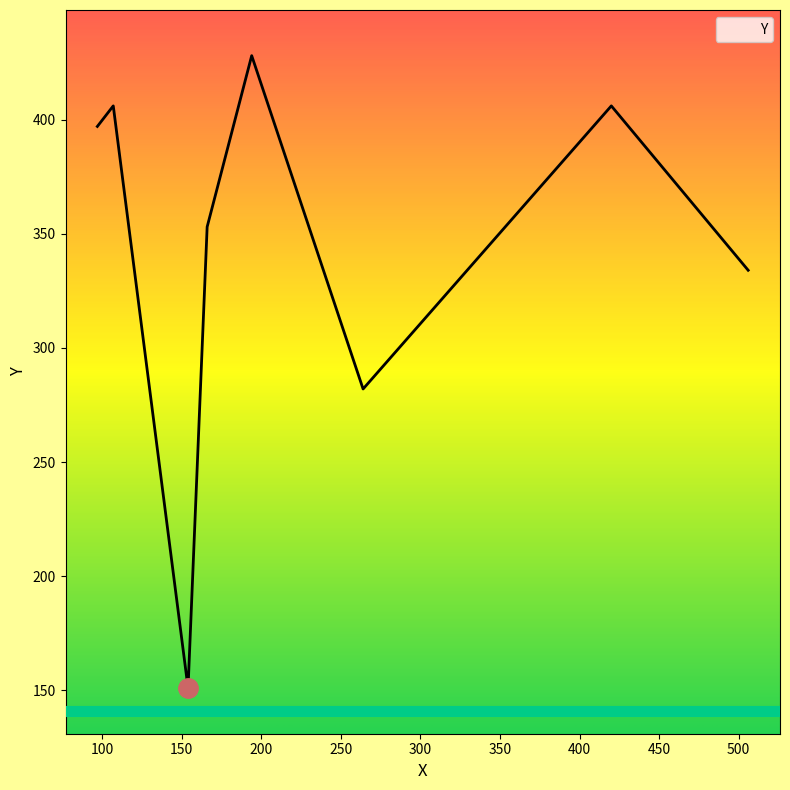

What is the difference between the maximum and second lowest values?

146